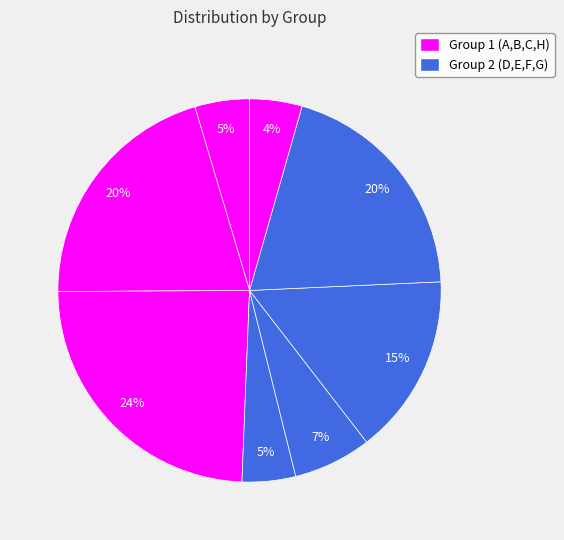

Count the number of slices in the pie.

8